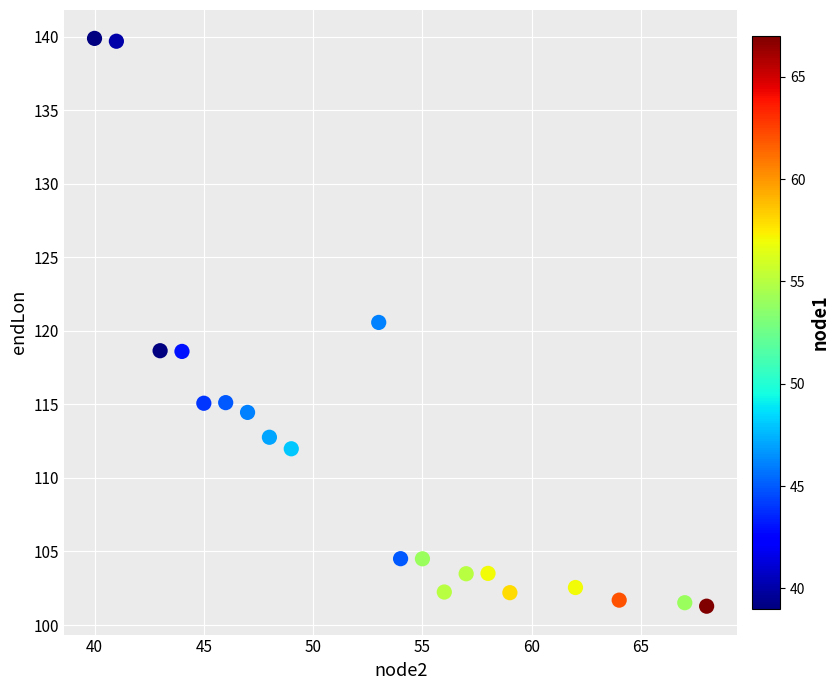

What is the range of Y values (max minus min)?

38.6